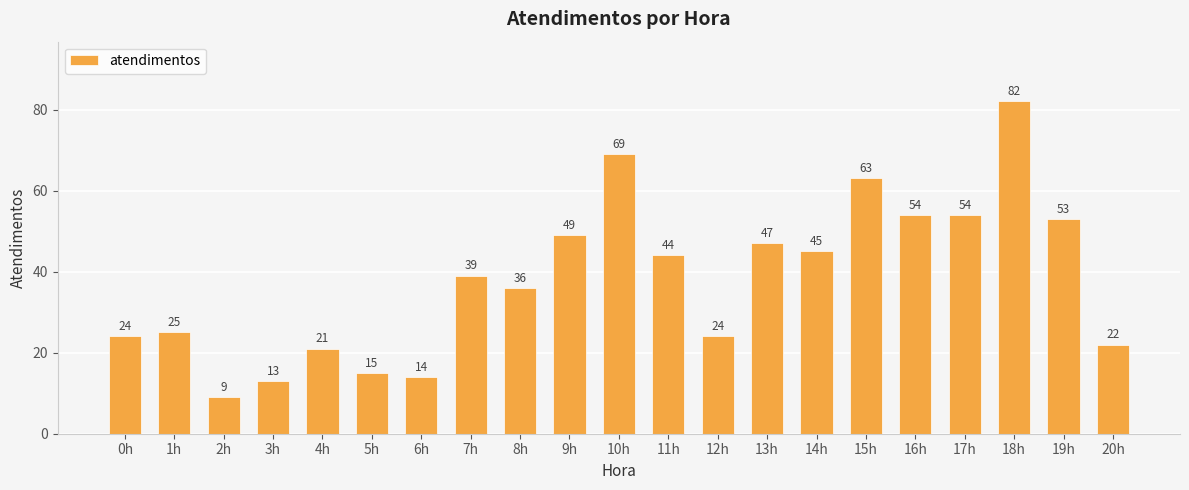

What is the change in value from 15h to 20h?

-41